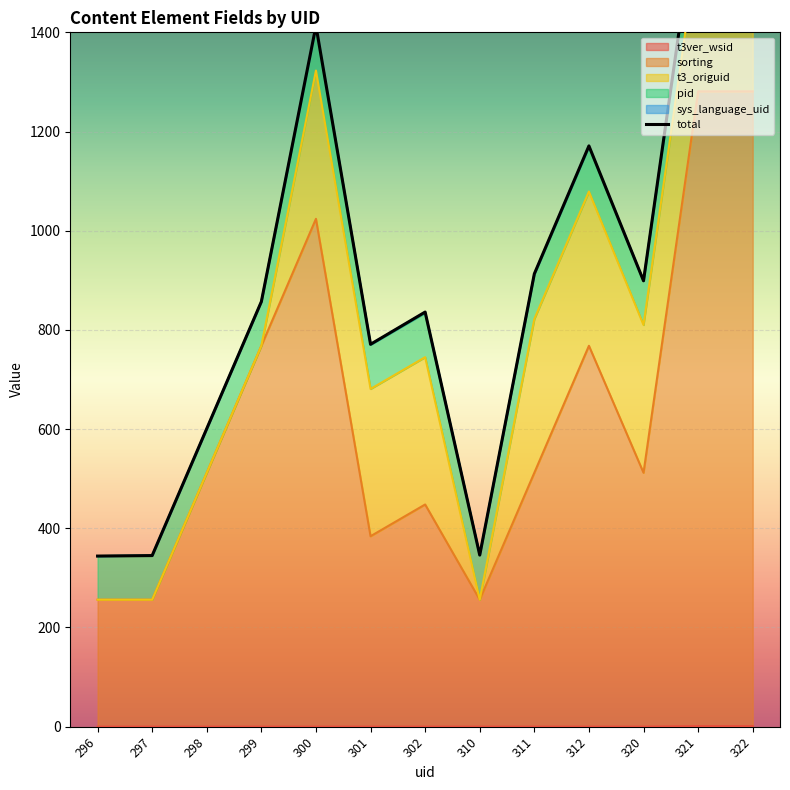

Is the value of t3ver_wsid at 300 greater than the value of pid at 311?

No